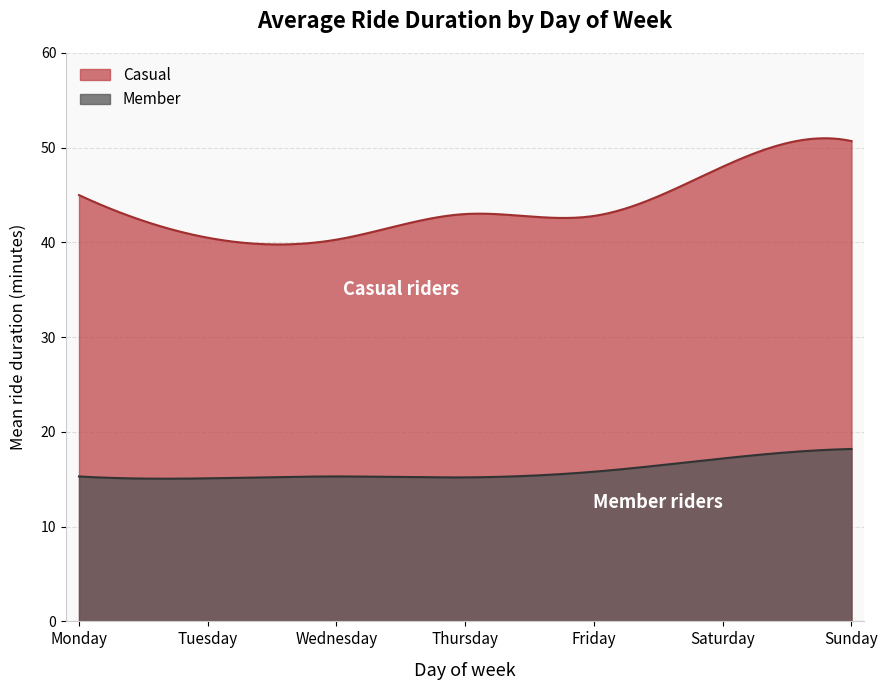

True or false: Casual and Member intersect in this chart.

False